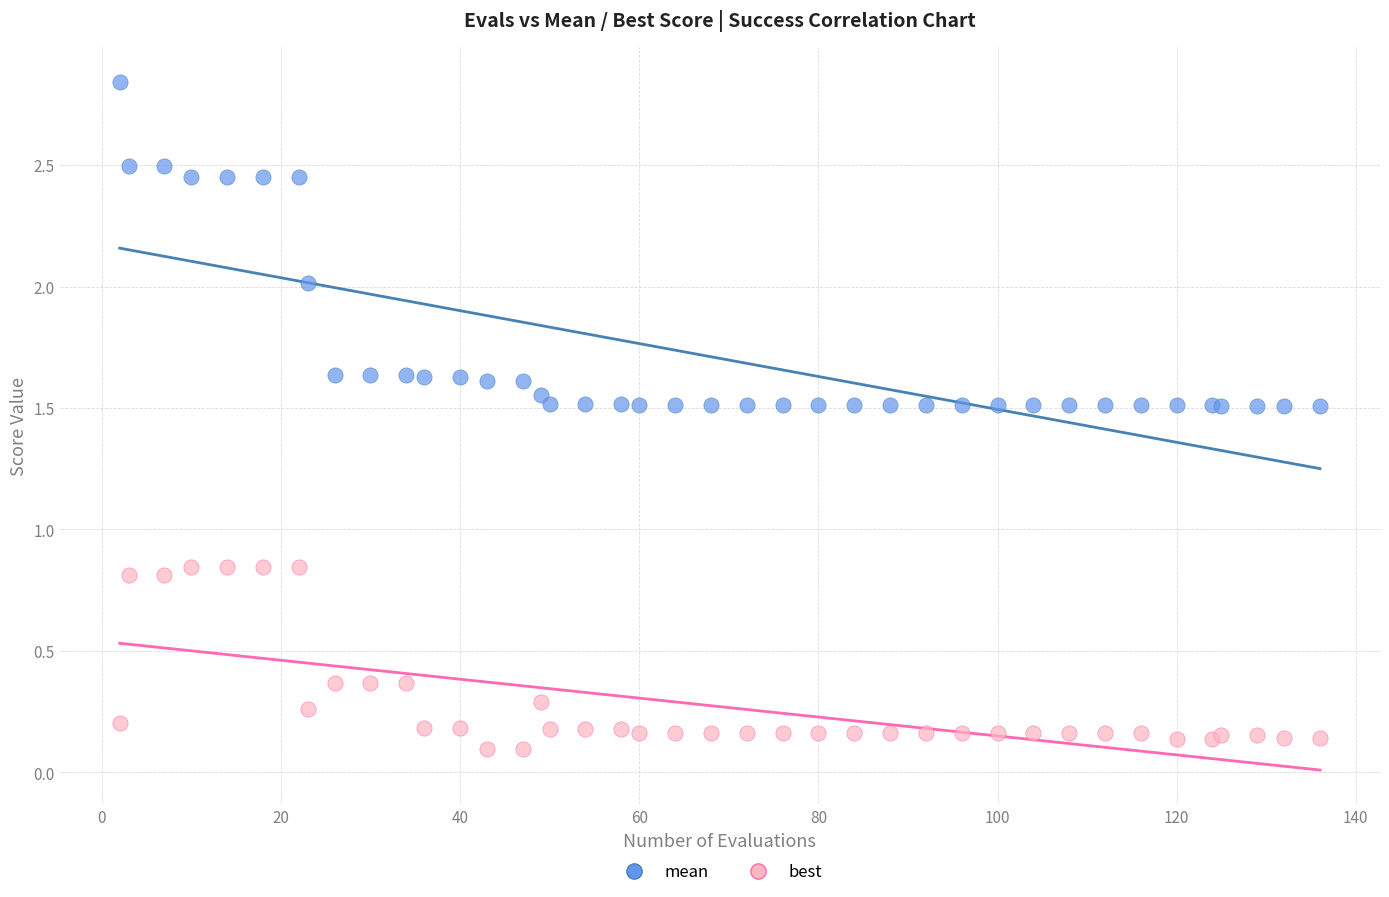

Which series has the largest Y range (max minus min)?

mean